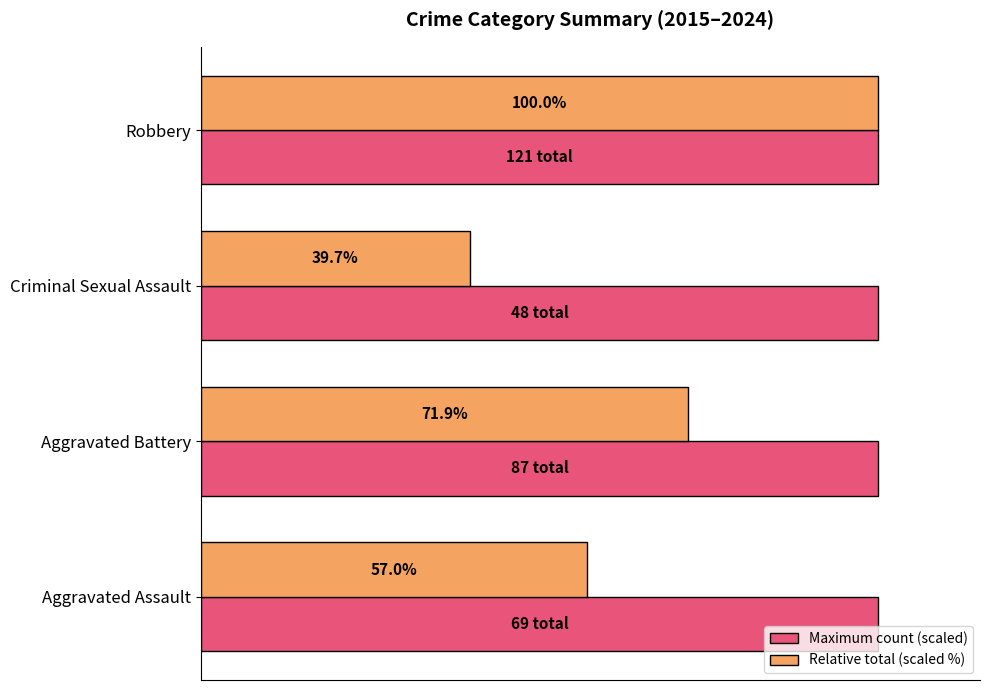

Which series has the widest spread of values?

Relative total (scaled %)